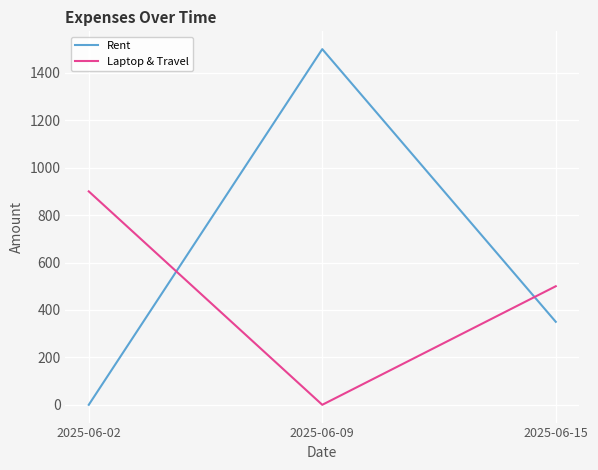

What is the total value across all series at 2025-06-15?

850